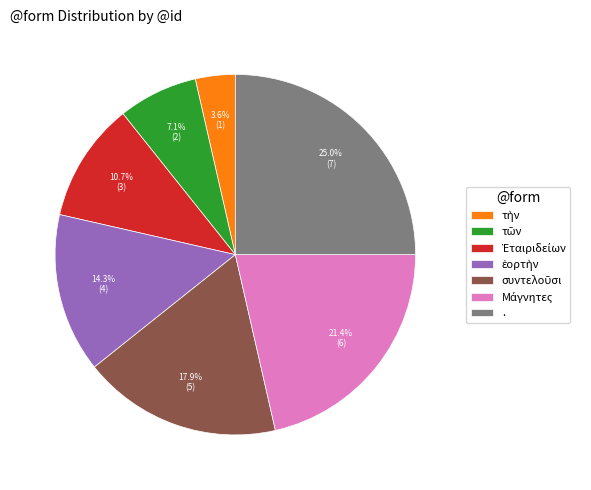

Which category has the biggest portion of the pie?

.